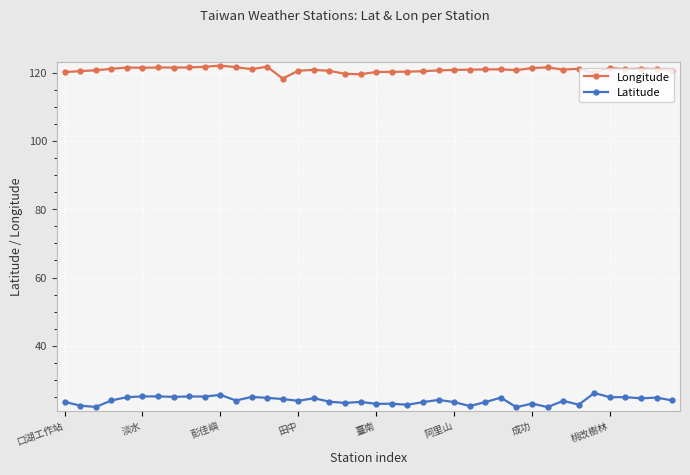

True or false: Latitude and Longitude cross at least once.

False